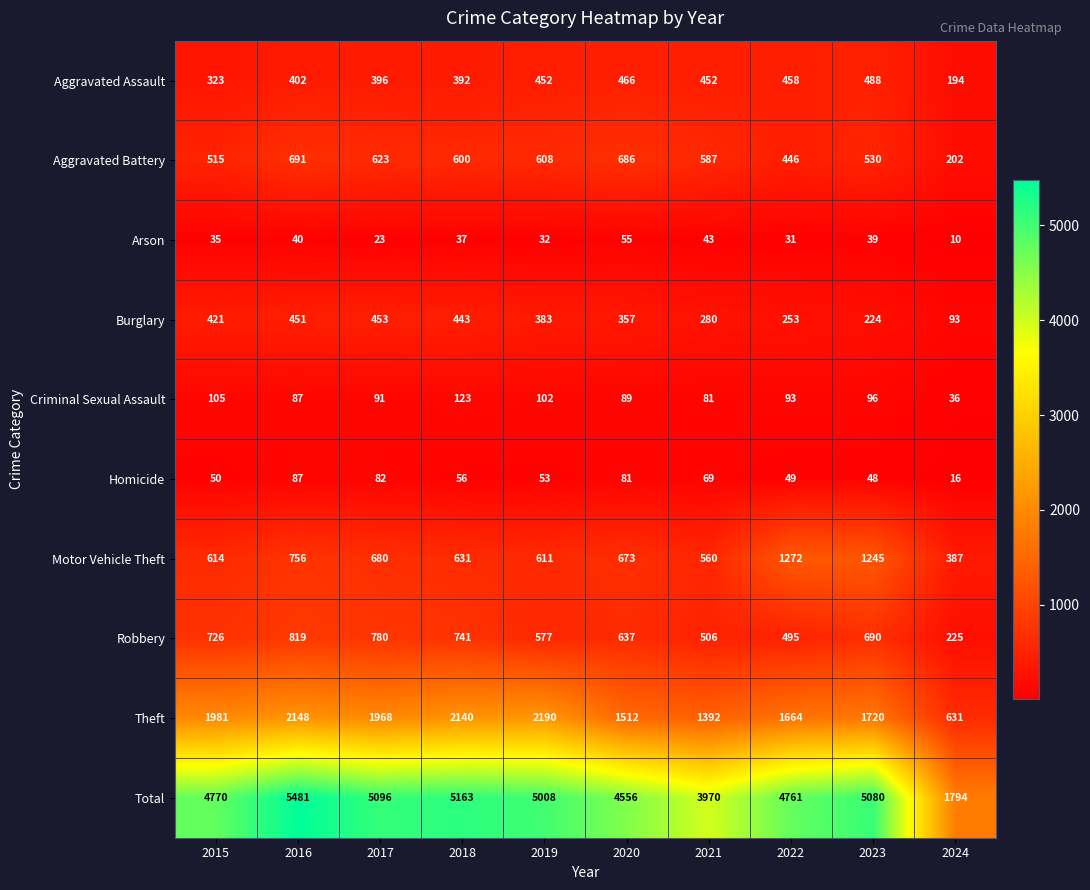

Which series has the widest spread of values?

Total